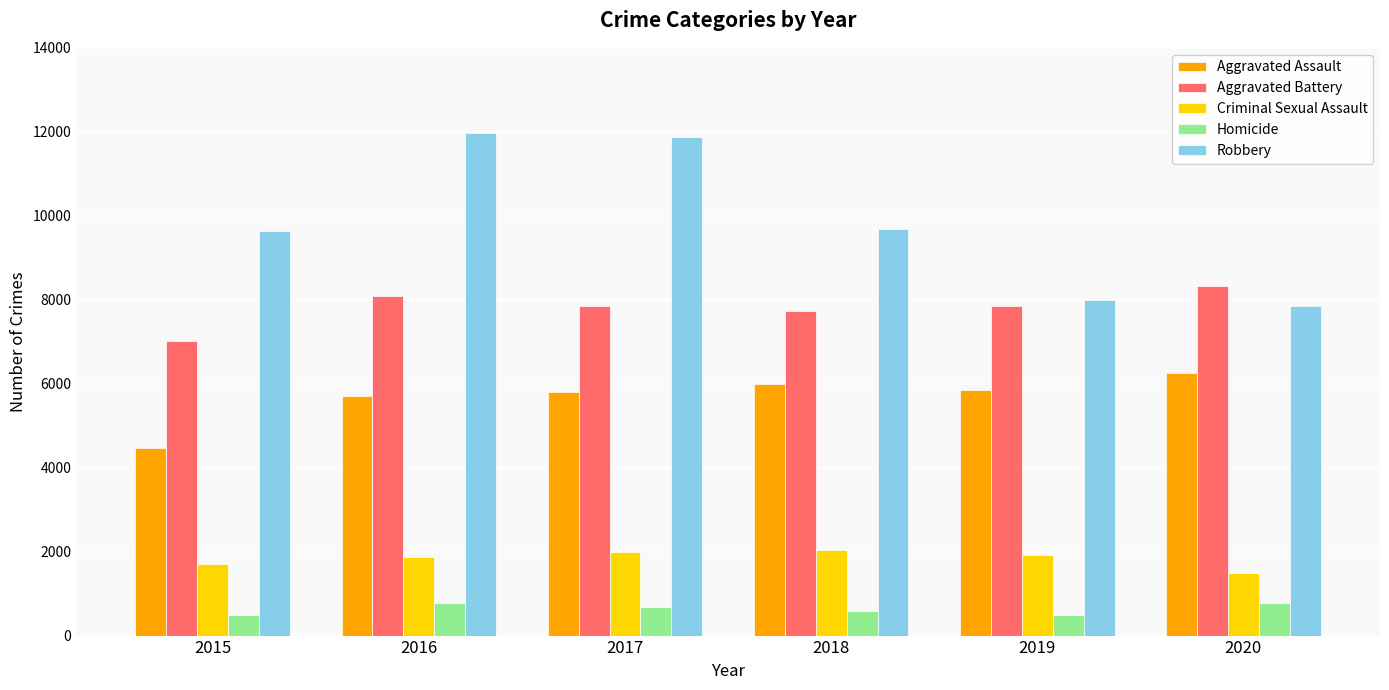

Rank the series by their maximum value, from highest to lowest.

Robbery, Aggravated Battery, Aggravated Assault, Criminal Sexual Assault, Homicide